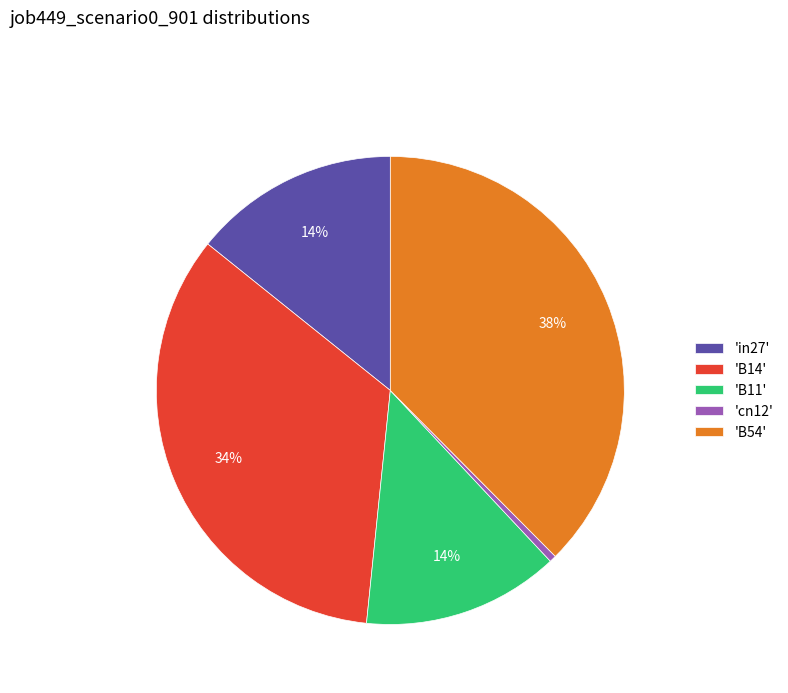

The 'in27' slice represents 24% of the pie. True or false?

False